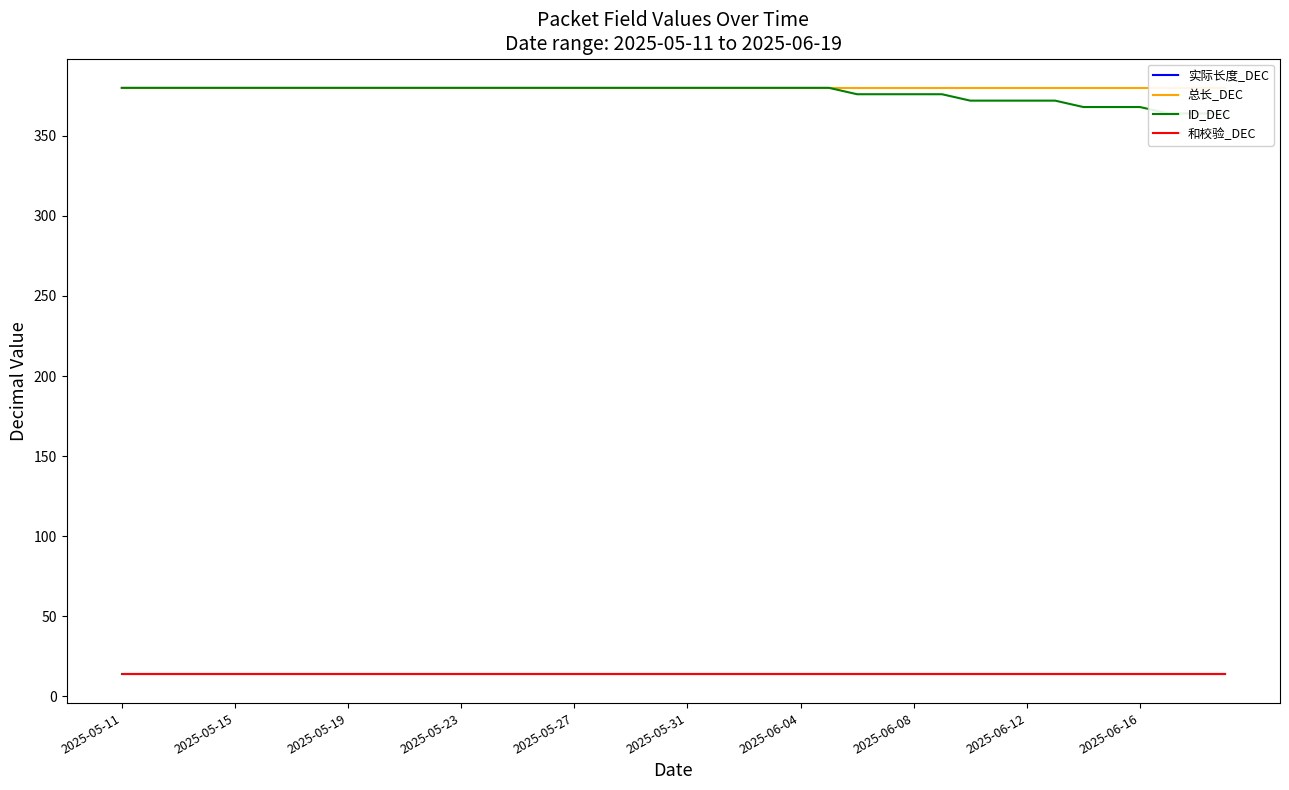

What is the value of the 实际长度_DEC point at the 18th from the left?

14